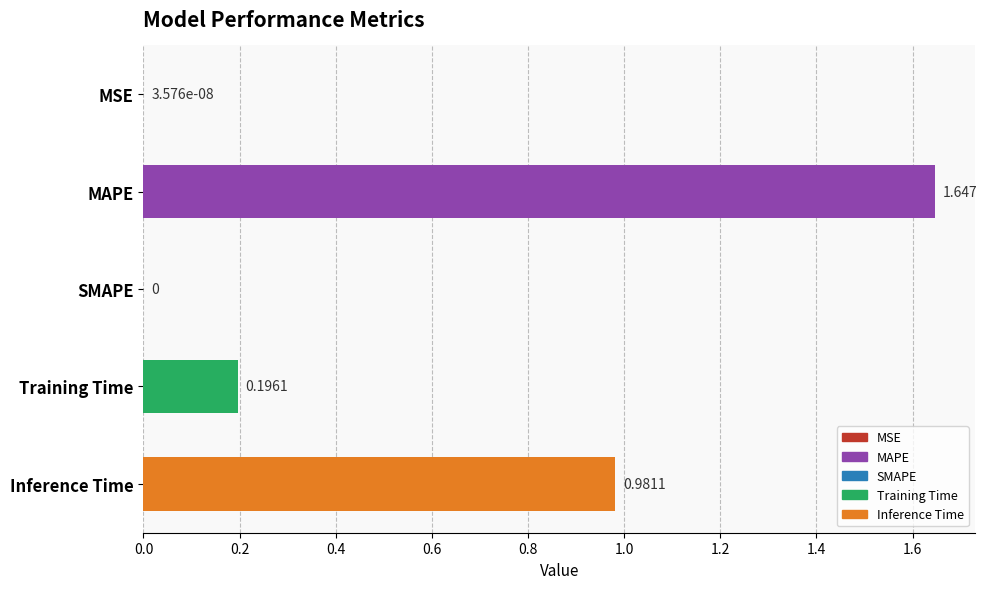

Between MSE and MAPE, which is larger?

MAPE